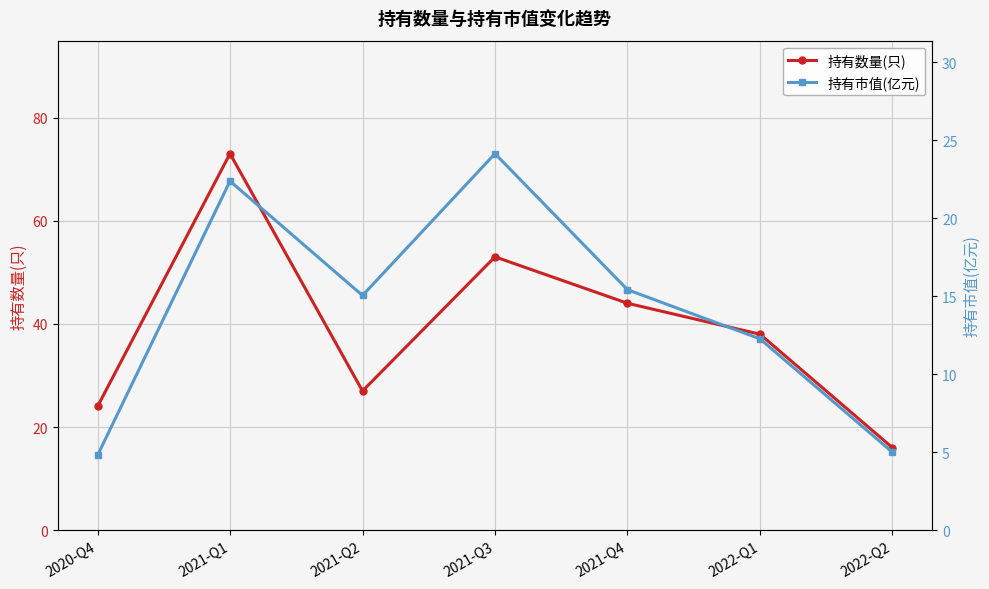

What is the value of the 持有市值(亿元) point at the 7th from the left?

5.0